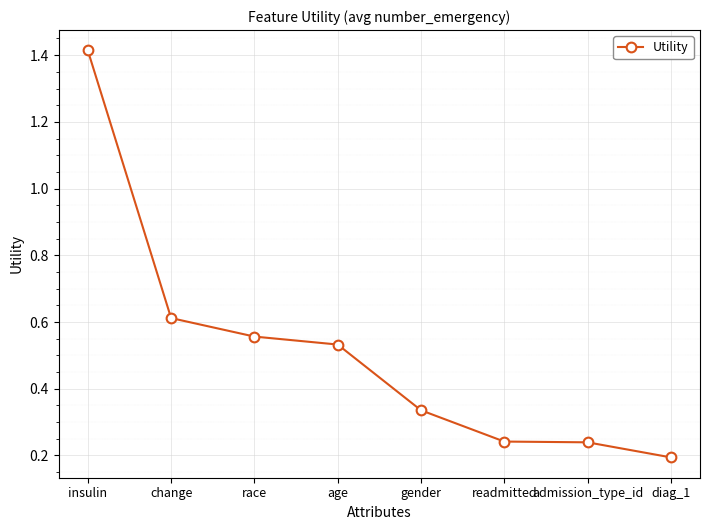

What is the difference between the maximum and second lowest values?

1.2